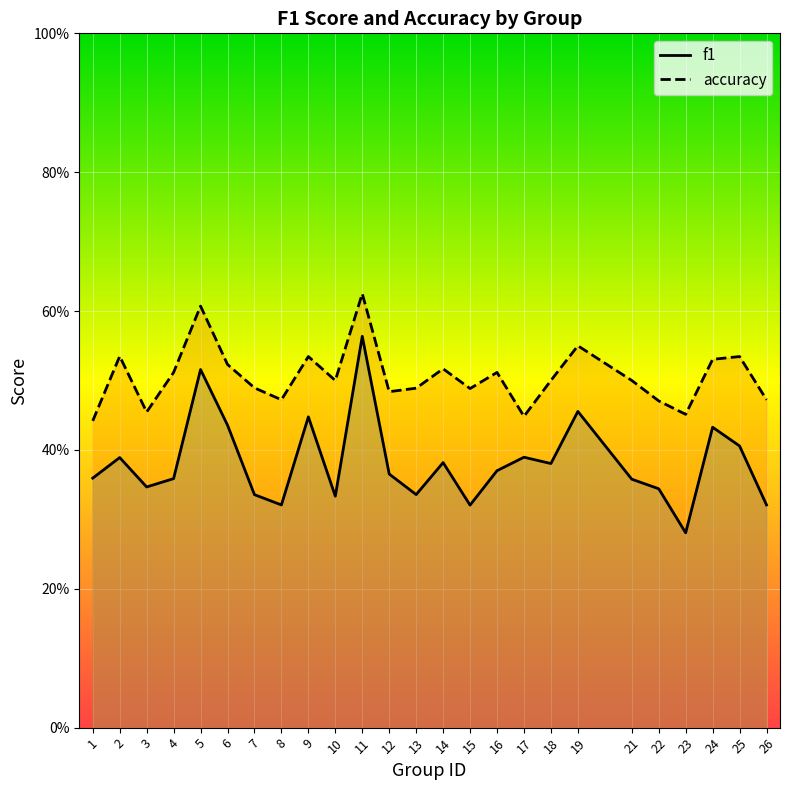

In accuracy, how many points are higher than both neighbors (excluding endpoints)?

8